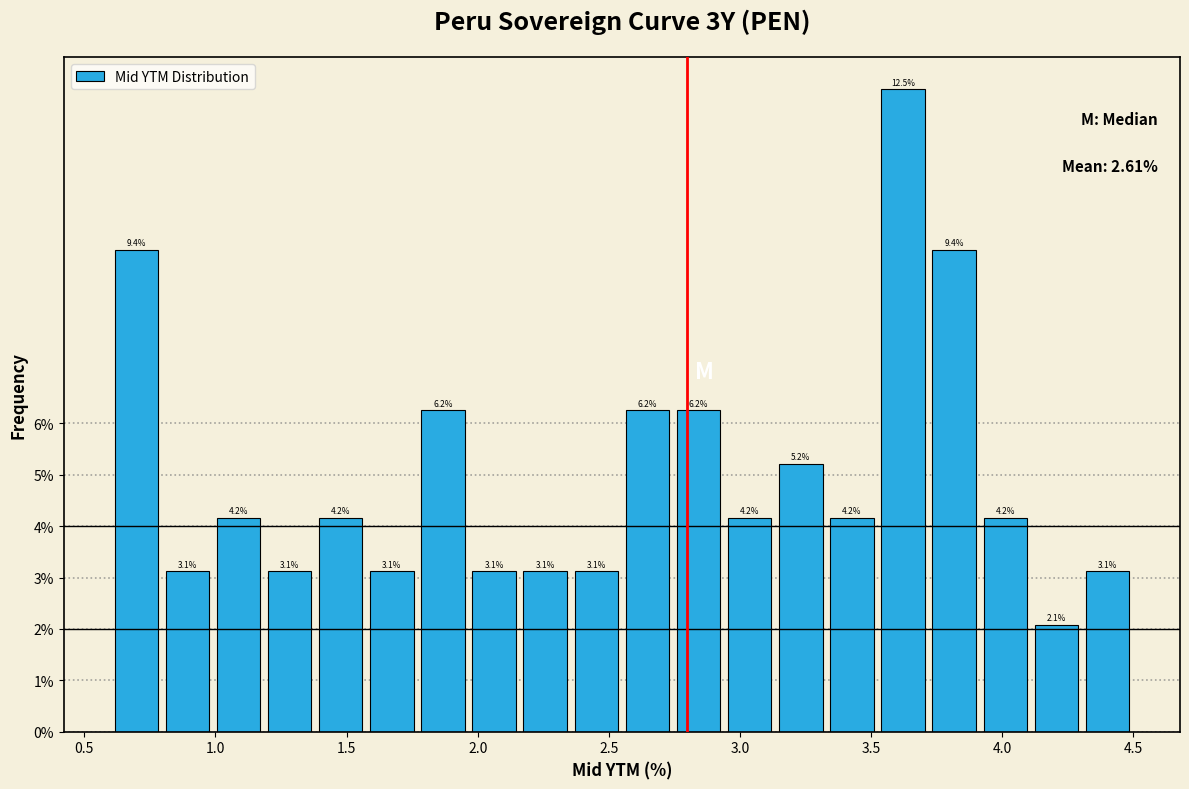

Read against the x-axis, roughly where is the centre of the tallest bar?

3.60